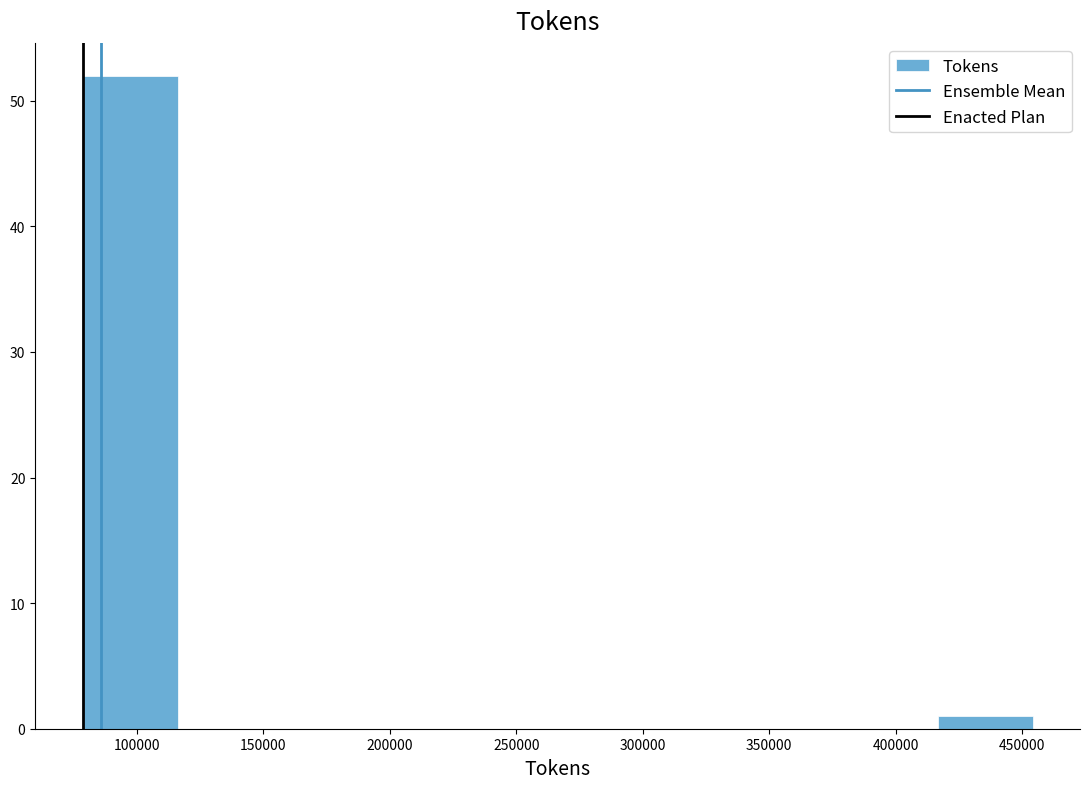

What is the height of the bar covering 80000 to 115000 on the x-axis? Neither the bar edges nor the heights are printed on the chart, so give them approximately, as read against the axes.

52